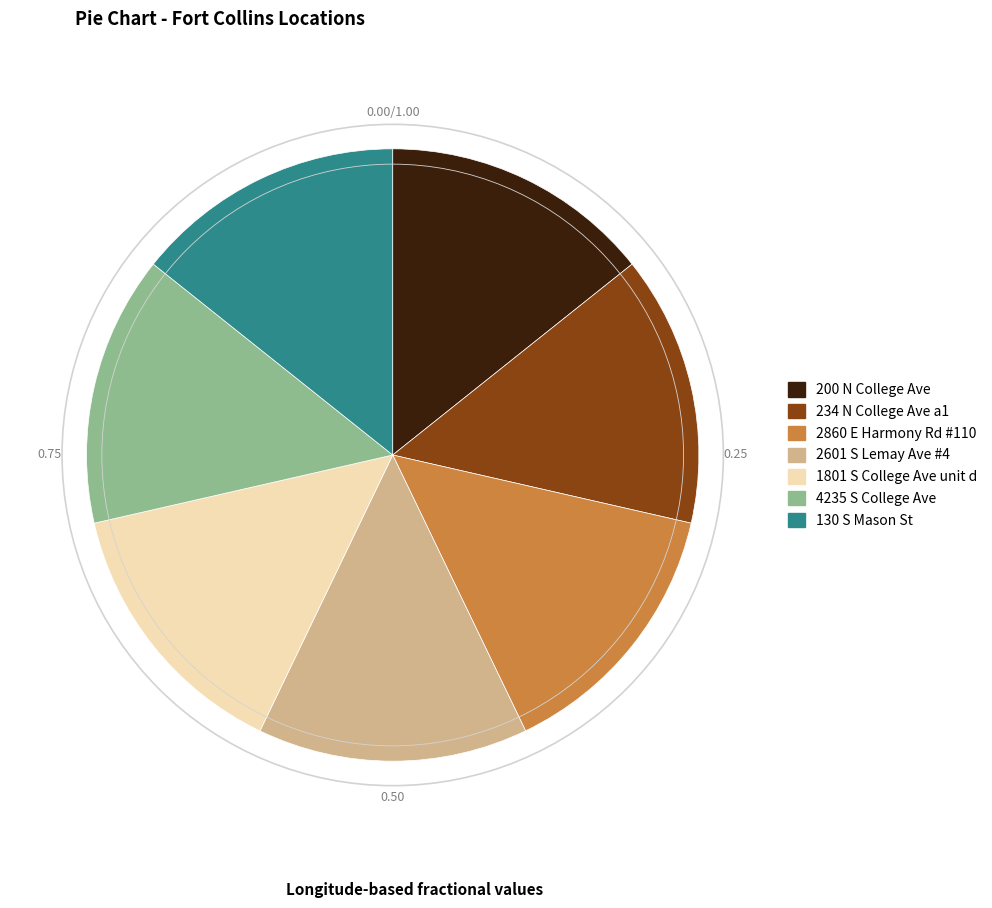

Approximately how many times larger is the value at 2601 S Lemay Ave #4 compared to 2860 E Harmony Rd #110?

1.0